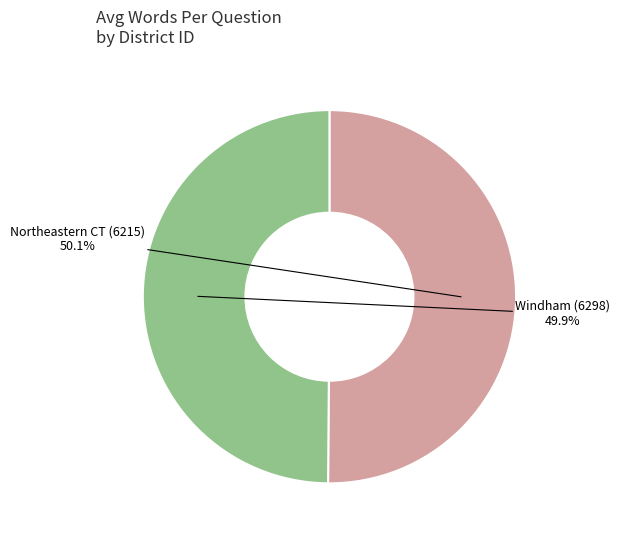

Does any single category account for the majority?

Yes